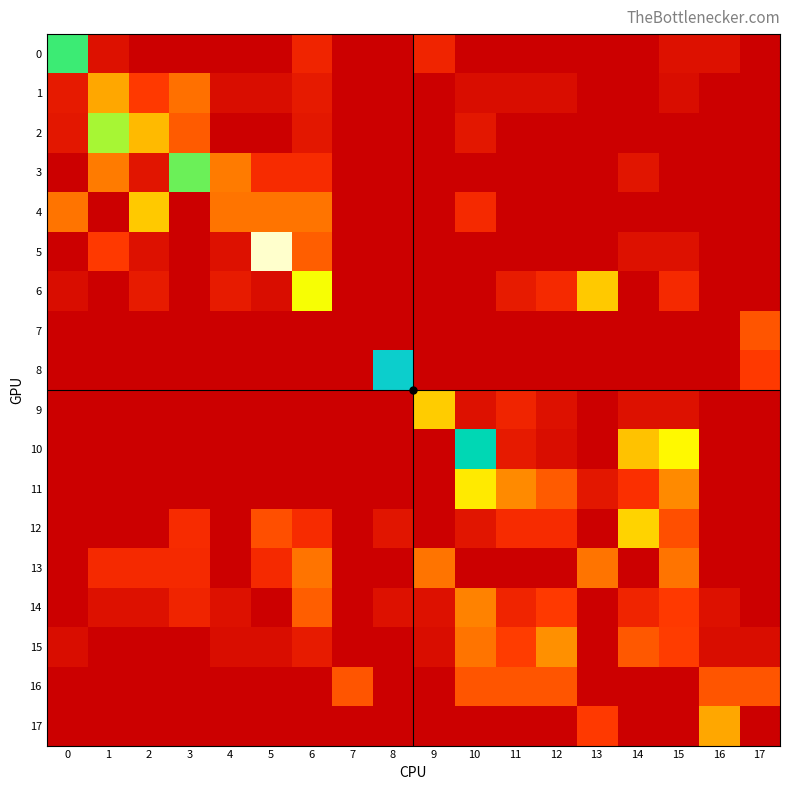

Which series has the widest spread of values?

row_5